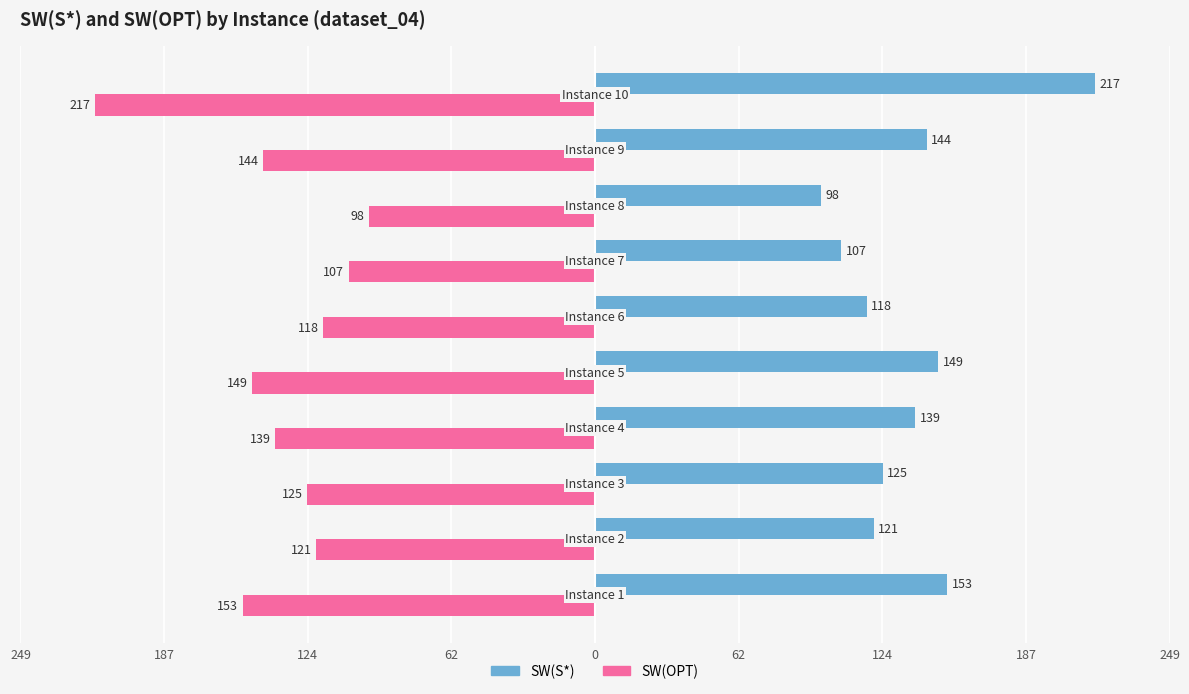

What are all the series names shown in the legend?

SW(S*), SW(OPT)